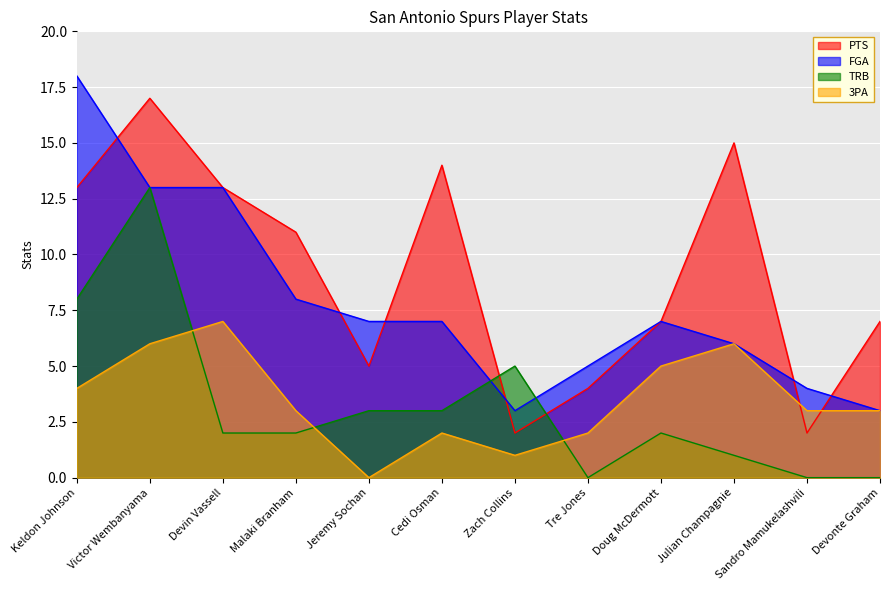

The 3PA series shows 3 at Cedi Osman. True or false?

False